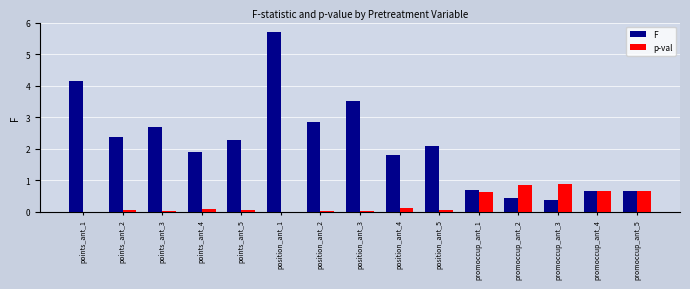

What is the greatest value displayed?

5.7